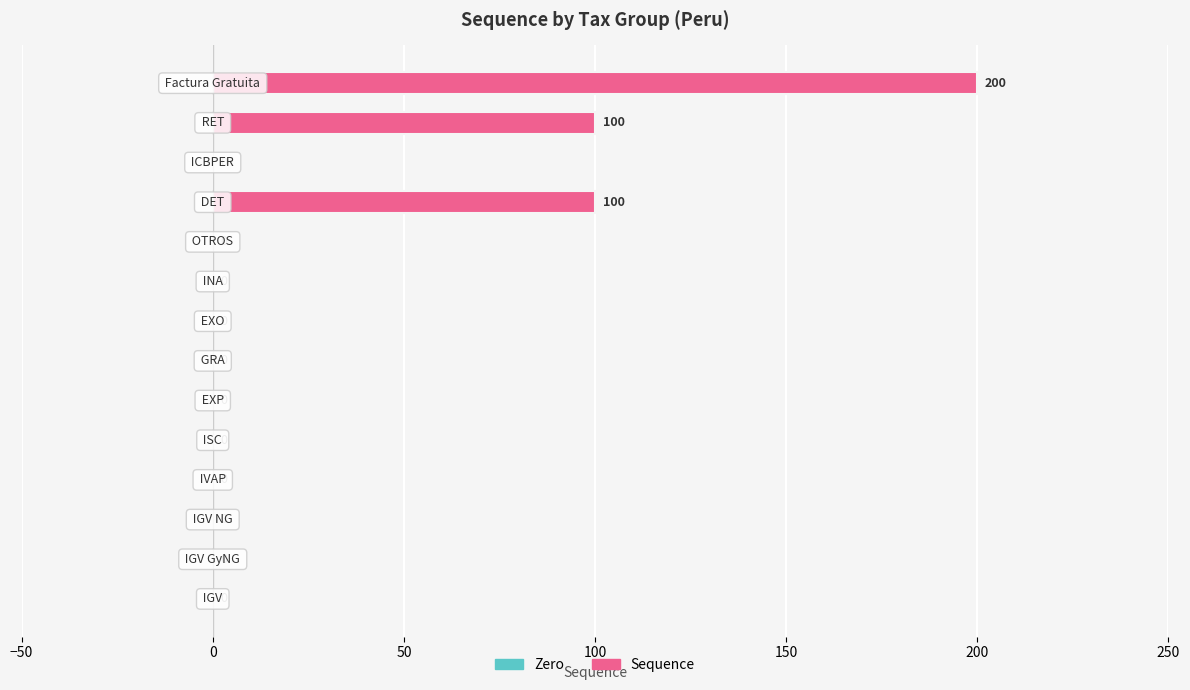

What is the maximum value shown in the chart?

200